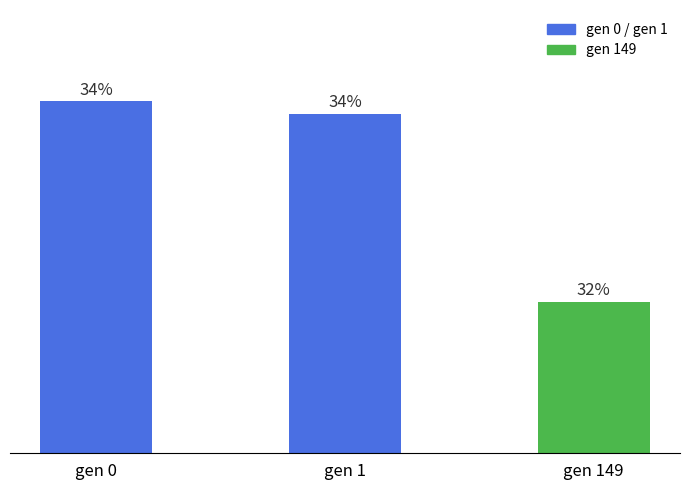

Are the bars horizontal?

No